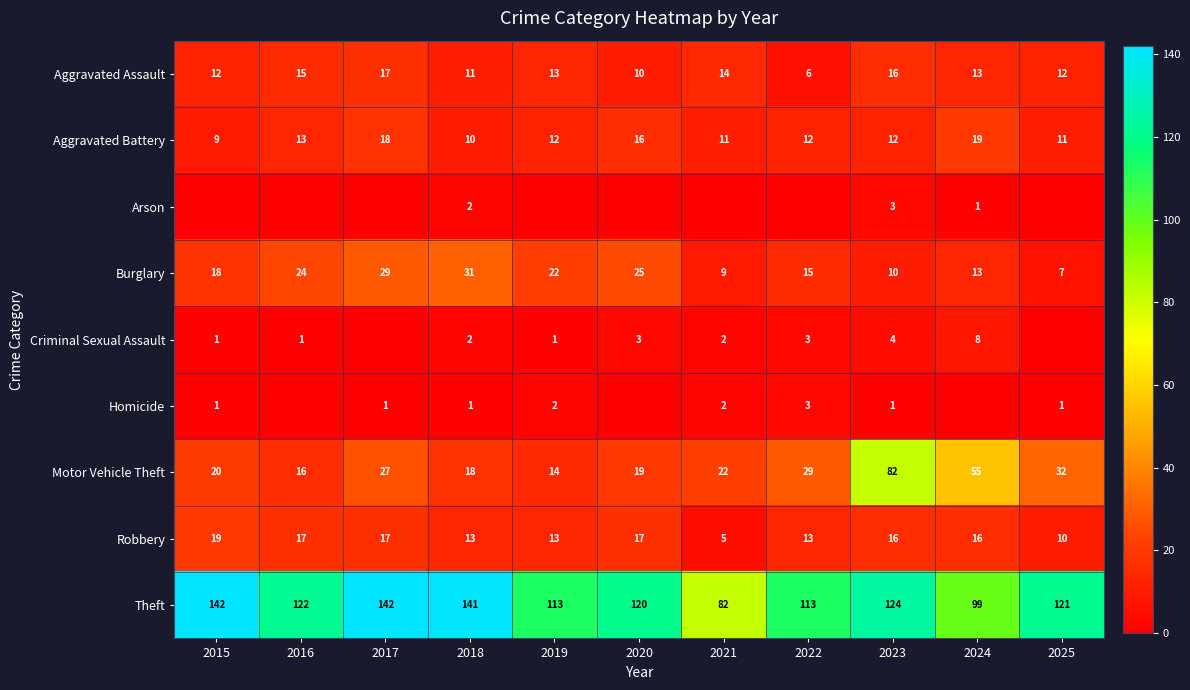

List the series in order of their peak value, highest first.

Theft, Motor Vehicle Theft, Burglary, Aggravated Battery, Robbery, Aggravated Assault, Criminal Sexual Assault, Arson, Homicide